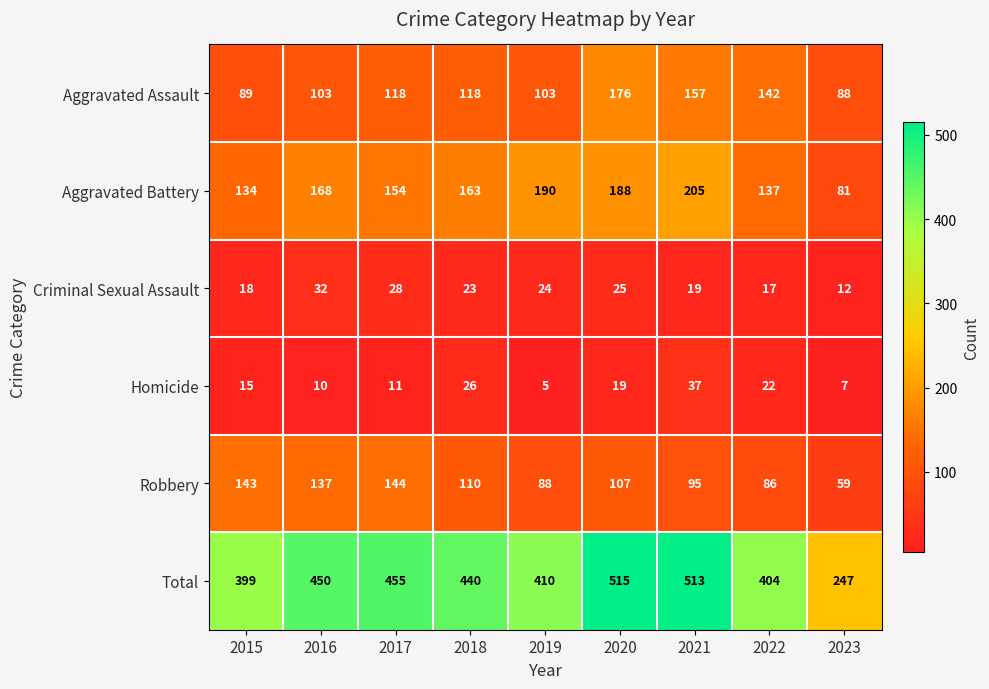

Which series has the largest range (max minus min)?

Total